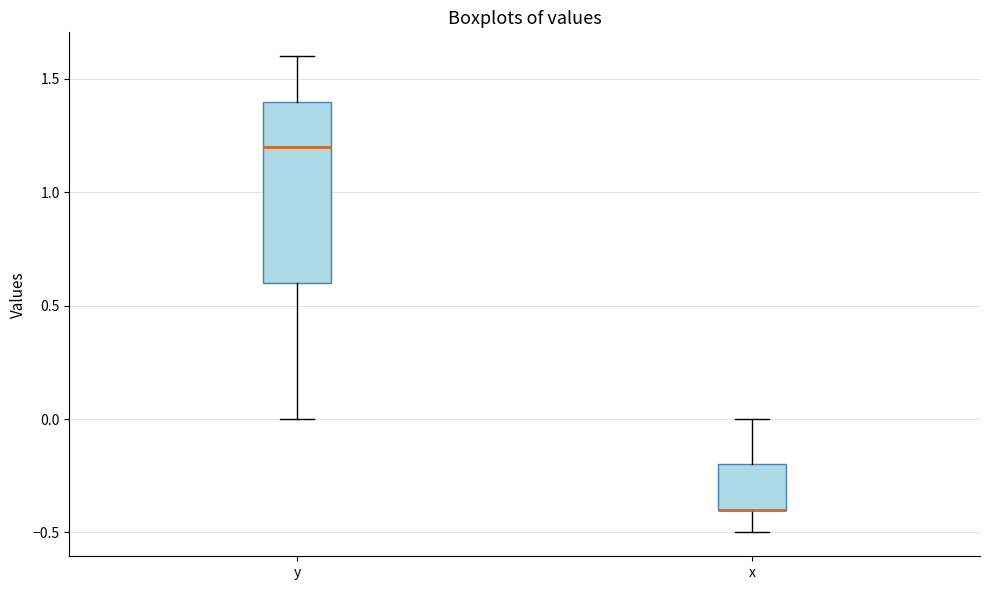

Comparing the boxes themselves (not the whiskers), which one is the tallest?

y